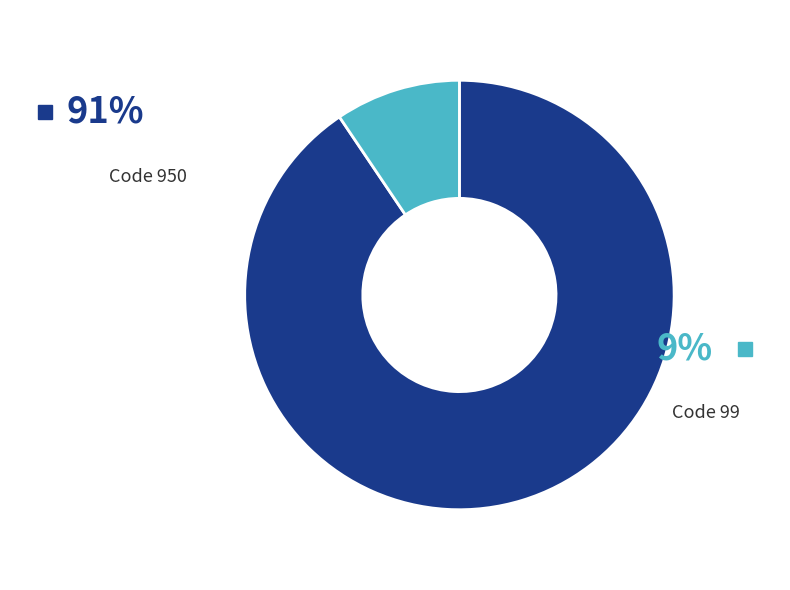

Count the number of slices in the pie.

2